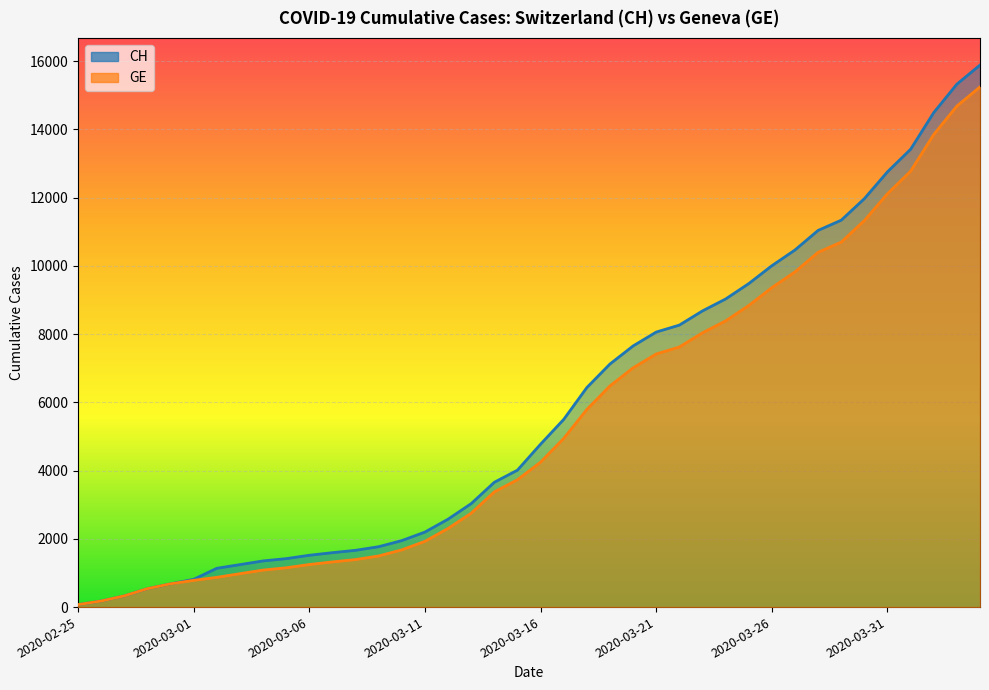

What is the sum of the GE values at 2020-03-01 and 2020-03-30?

12113